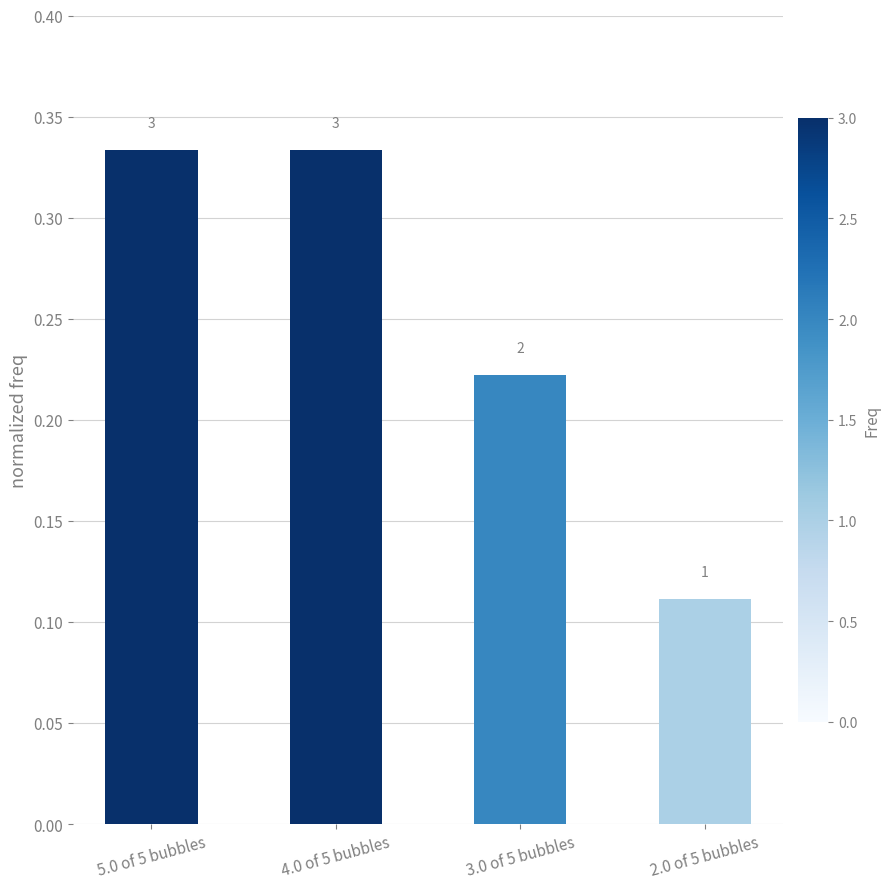

The chart shows a value of 0.2 at 3.0 of 5 bubbles. True or false?

True